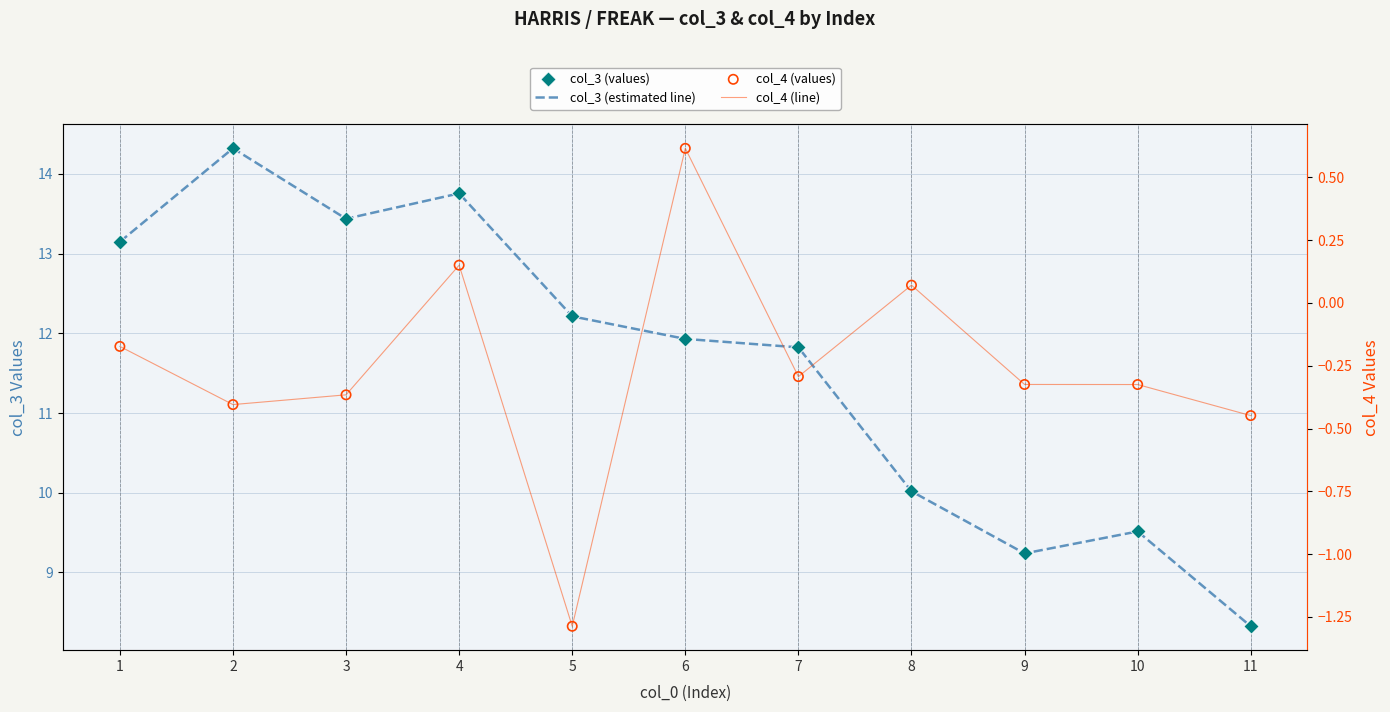

Which series has the largest Y range (max minus min)?

col_3 (estimated line)